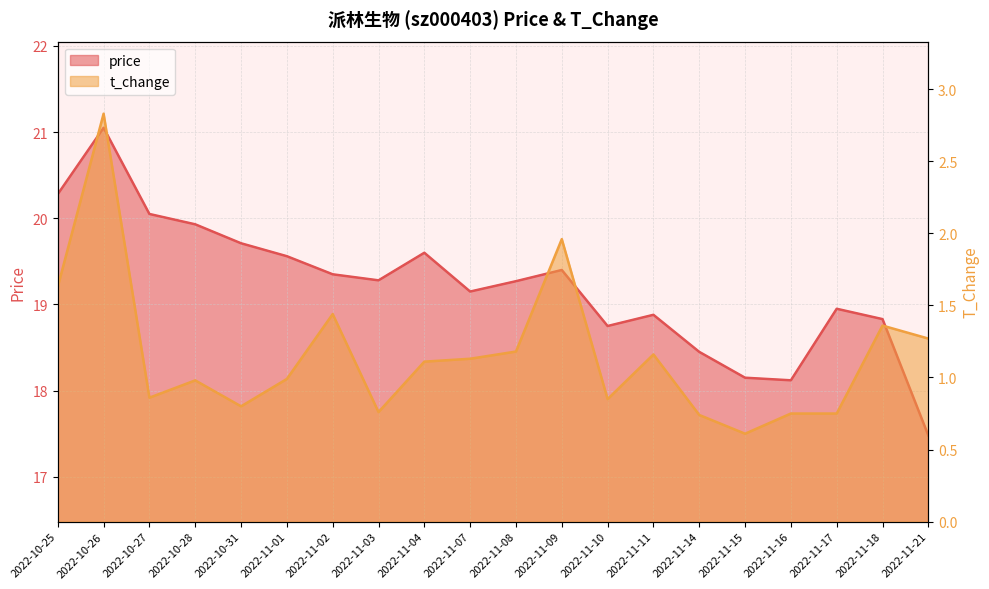

What is the lowest value of the price series?

17.5